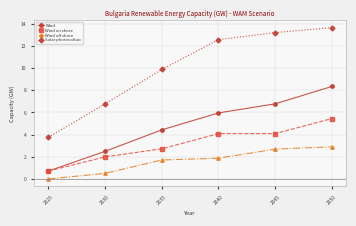

At which label does Wind off shore first exceed 1?

2035